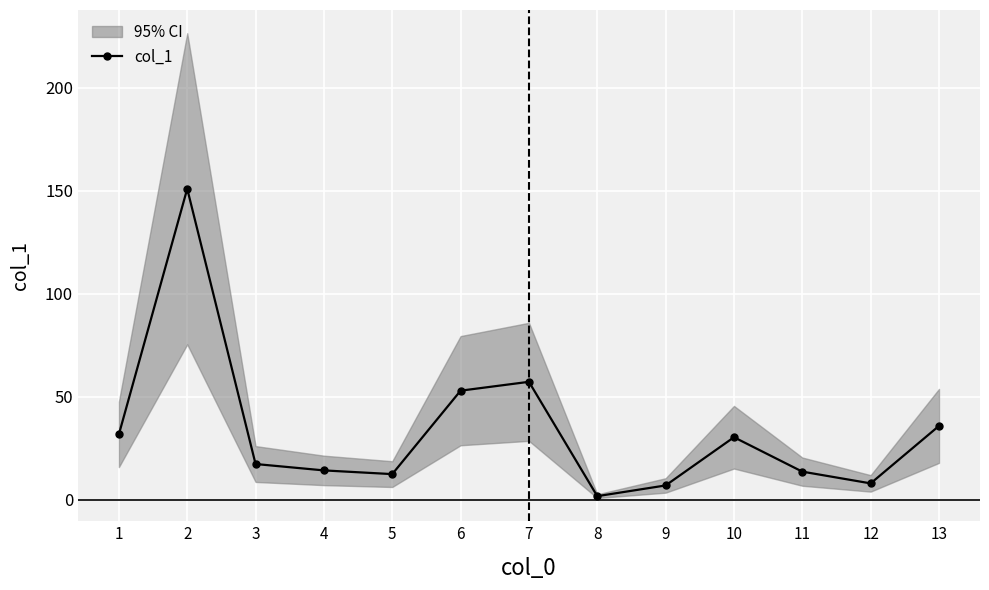

Reading right to left, what are all the values shown in this chart?

13=35.9	12=8.0	11=13.7	10=30.4	9=7.0	8=1.8	7=57.3	6=53.0	5=12.5	4=14.3	3=17.4	2=151.0	1=31.8